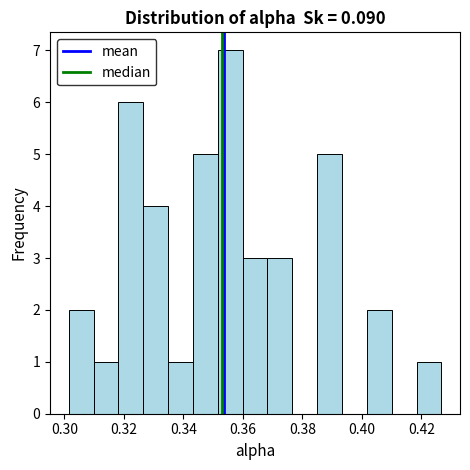

Reading left to right, transcribe this chart: for each bar, give the range it covers on the x-axis and its height. Neither the bar edges nor the heights are printed on the chart, so give them approximately, as read against the axes.

0.302 to 0.310: 2
0.310 to 0.318: 1
0.318 to 0.326: 6
0.326 to 0.334: 4
0.334 to 0.344: 1
0.344 to 0.352: 5
0.352 to 0.360: 7
0.360 to 0.368: 3
0.368 to 0.376: 3
0.376 to 0.384: 0
0.384 to 0.394: 5
0.394 to 0.402: 0
0.402 to 0.410: 2
0.410 to 0.418: 0
0.418 to 0.426: 1